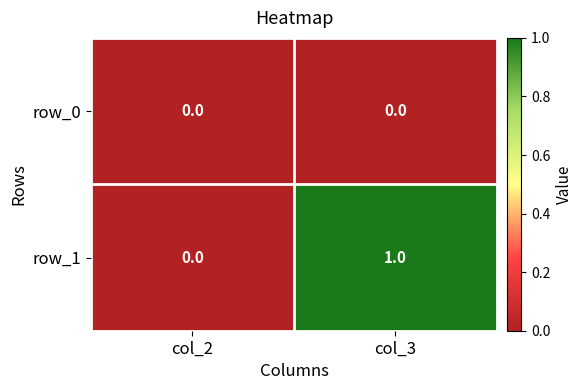

Reading left to right, list all the values displayed in this chart.

row_0: 0	0
row_1: 0	1